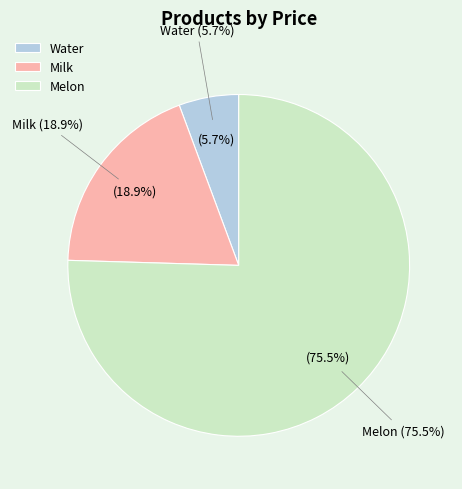

Which slice is the smallest?

Water